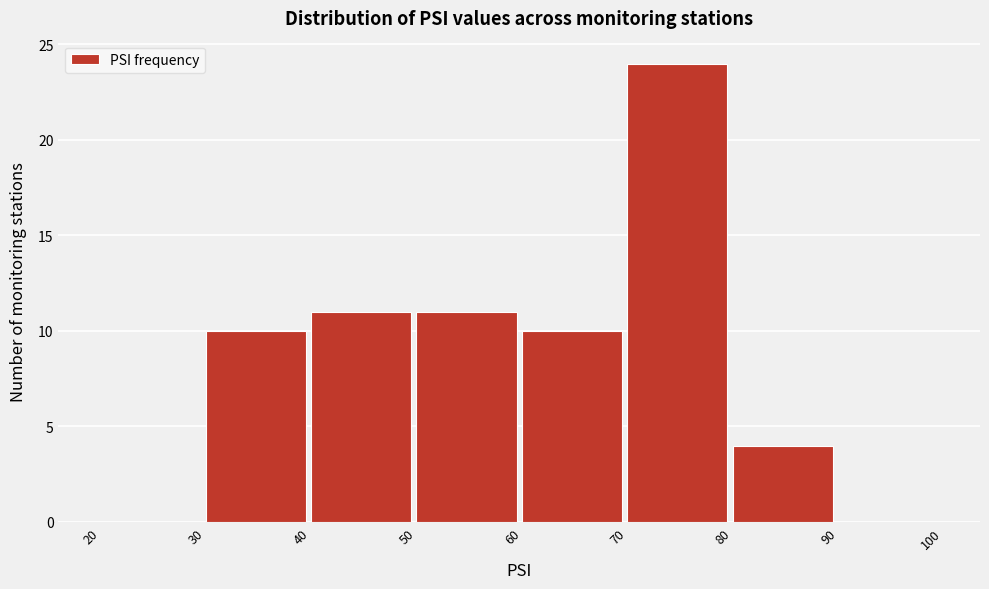

Reading left to right, list every bar in this chart as the range it spans on the x-axis followed by its height. The values are not printed on the chart, so give them approximately, as read against the axis.

20 to 30: 0
30 to 40: 10
40 to 50: 11
50 to 60: 11
60 to 70: 10
70 to 80: 24
80 to 90: 4
90 to 100: 0